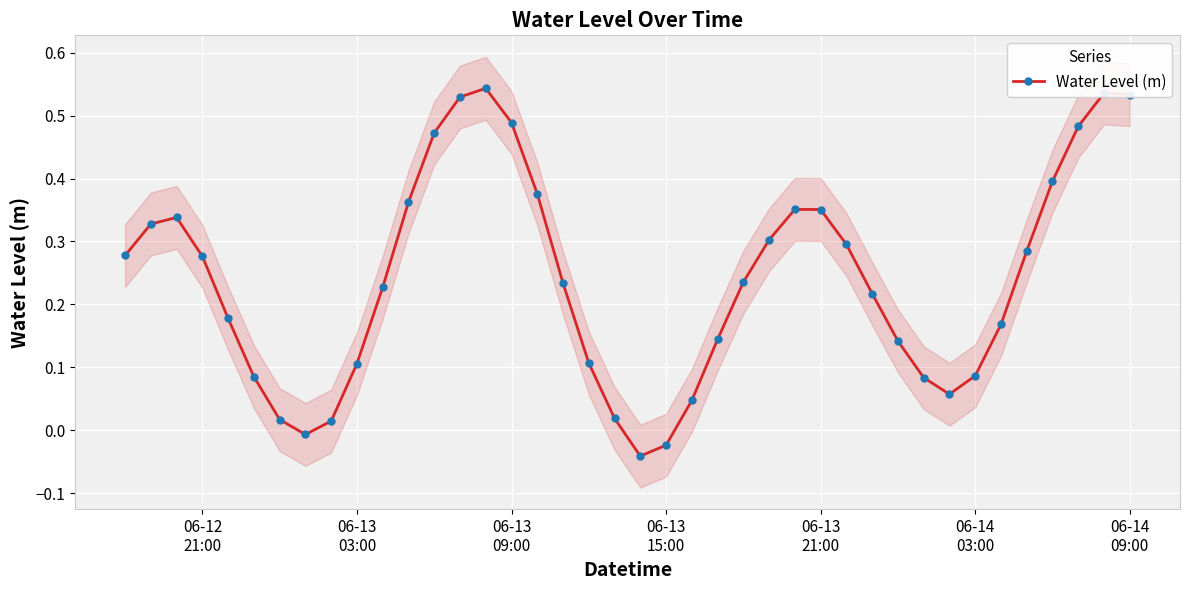

True or false: Water Level (m) has more than 2 interior local peaks.

True